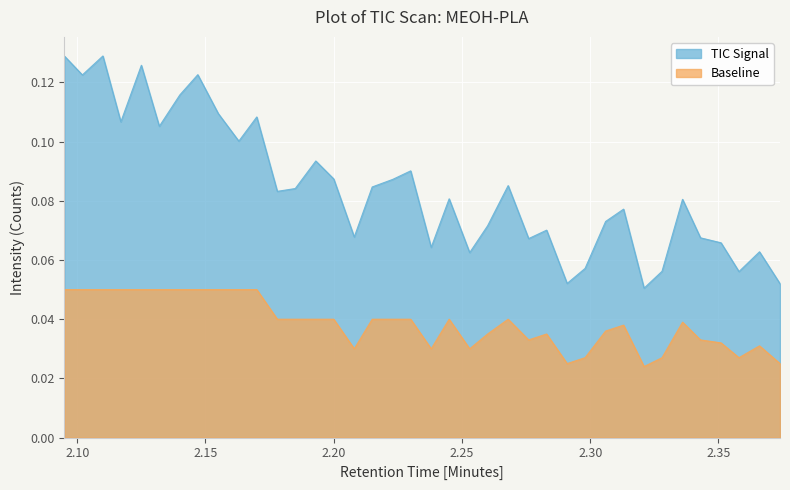

List the series in order of their peak value, lowest first.

Baseline, TIC Signal